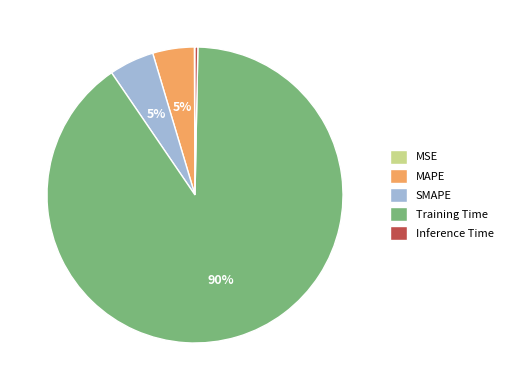

What percentage is the SMAPE slice, to the nearest percent?

5%